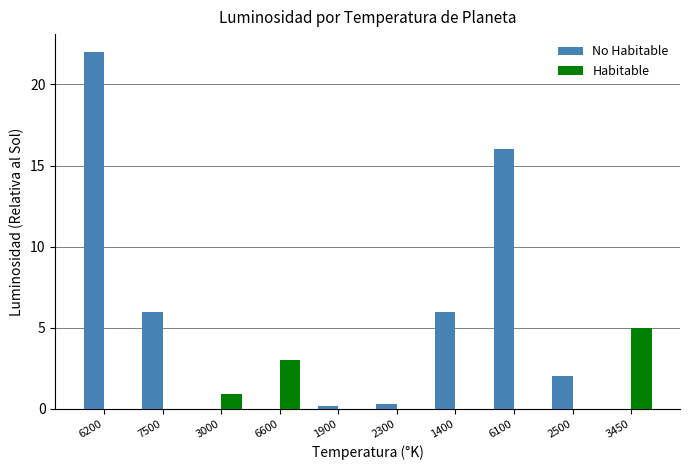

How many categories are shown in the chart?

10